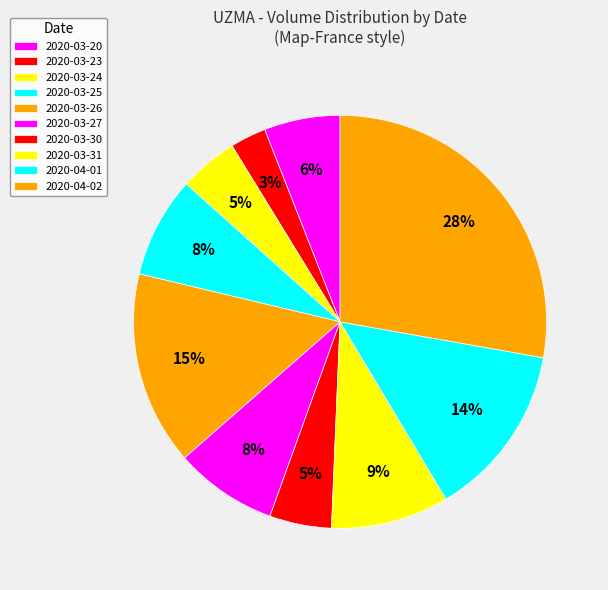

Approximately how many times larger is the value at 2020-04-01 compared to 2020-03-27?

1.7